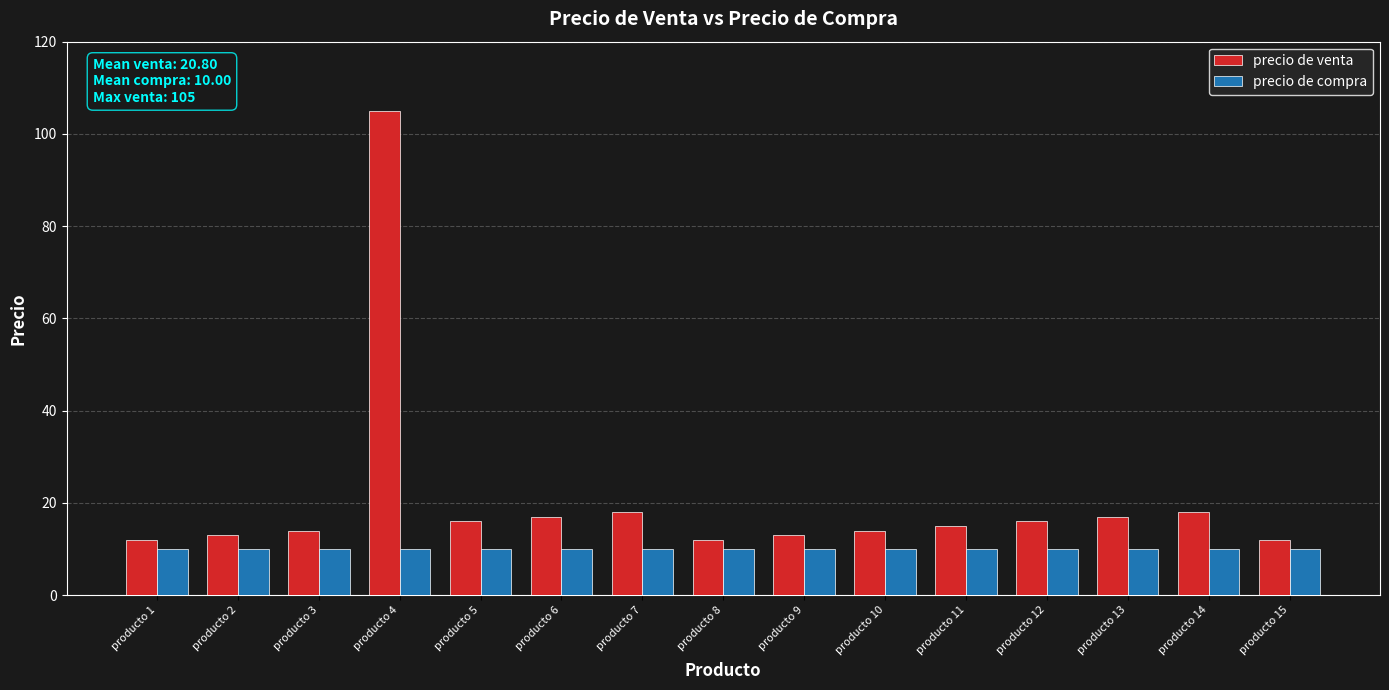

What are all the series names shown in the legend?

precio de venta, precio de compra